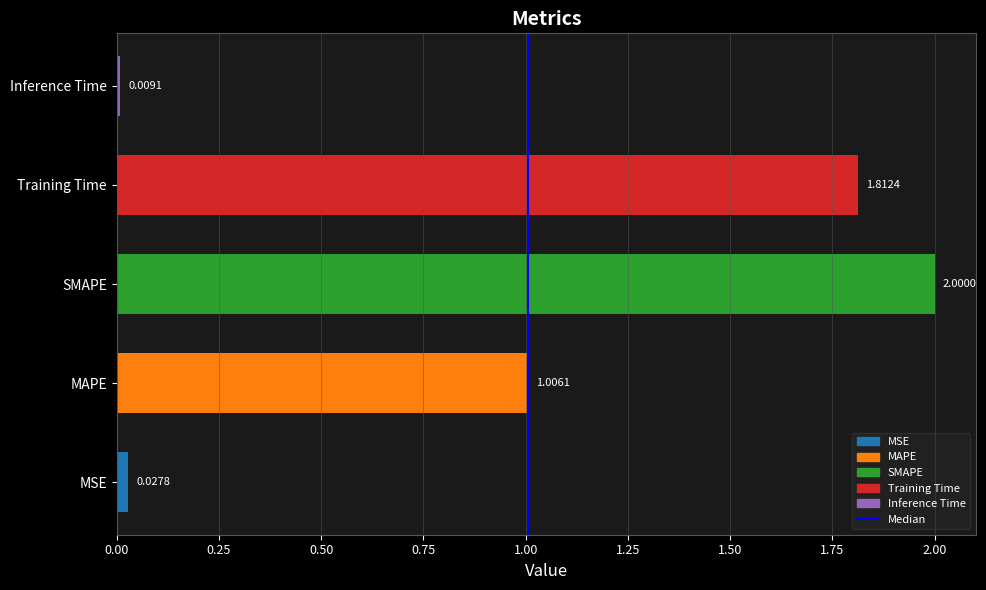

How many bars are there in total?

5